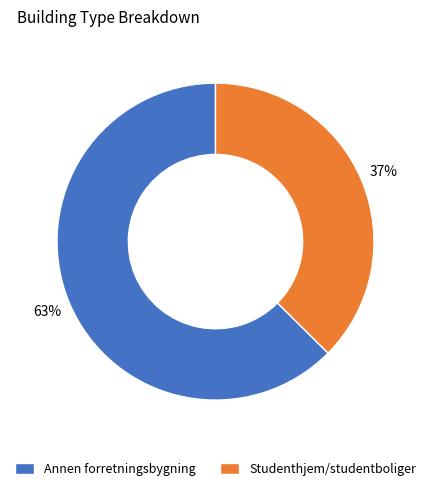

Combined, do Annen forretningsbygning and Studenthjem/studentboliger account for over 50%?

Yes